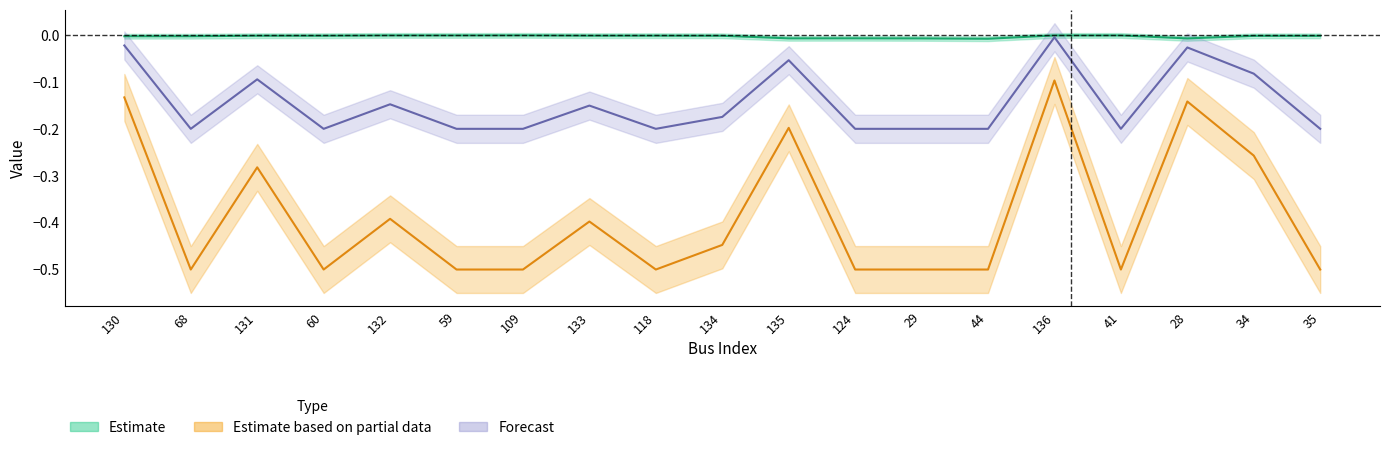

The value of Vm at 132 is -0.0. True or false?

True